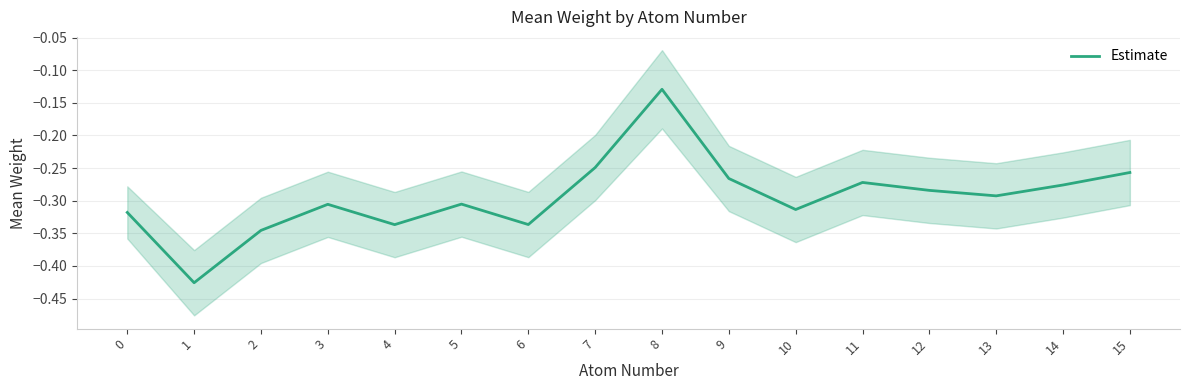

How many points are lower than both their immediate neighbors (excluding endpoints)?

5